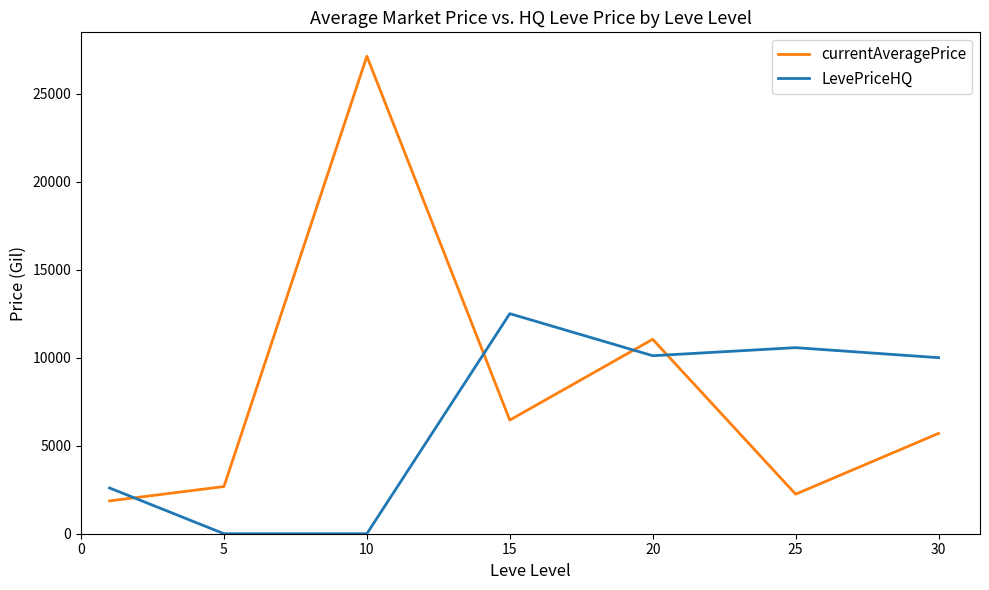

What is the difference between the second highest and second lowest values in the currentAveragePrice series?

8797.5